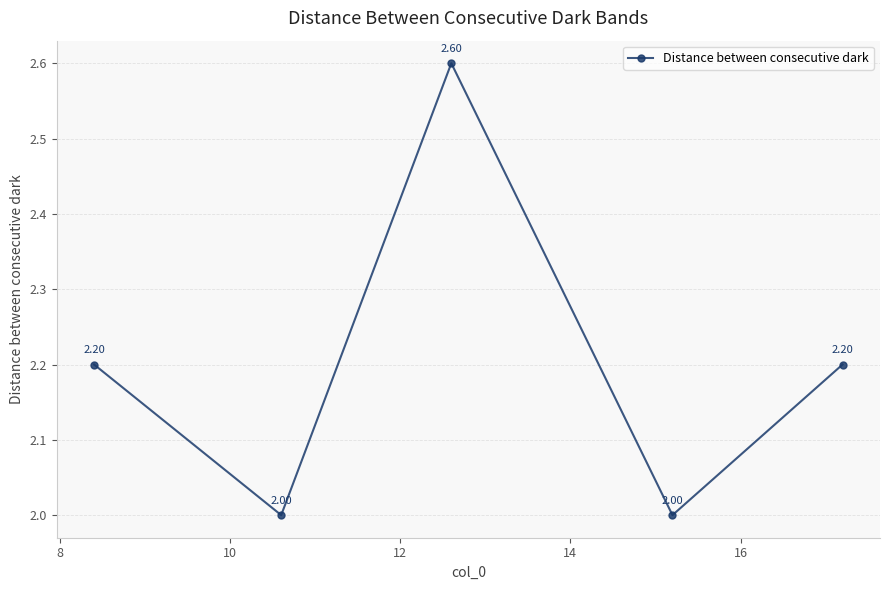

What is the sum of all values?

11.0